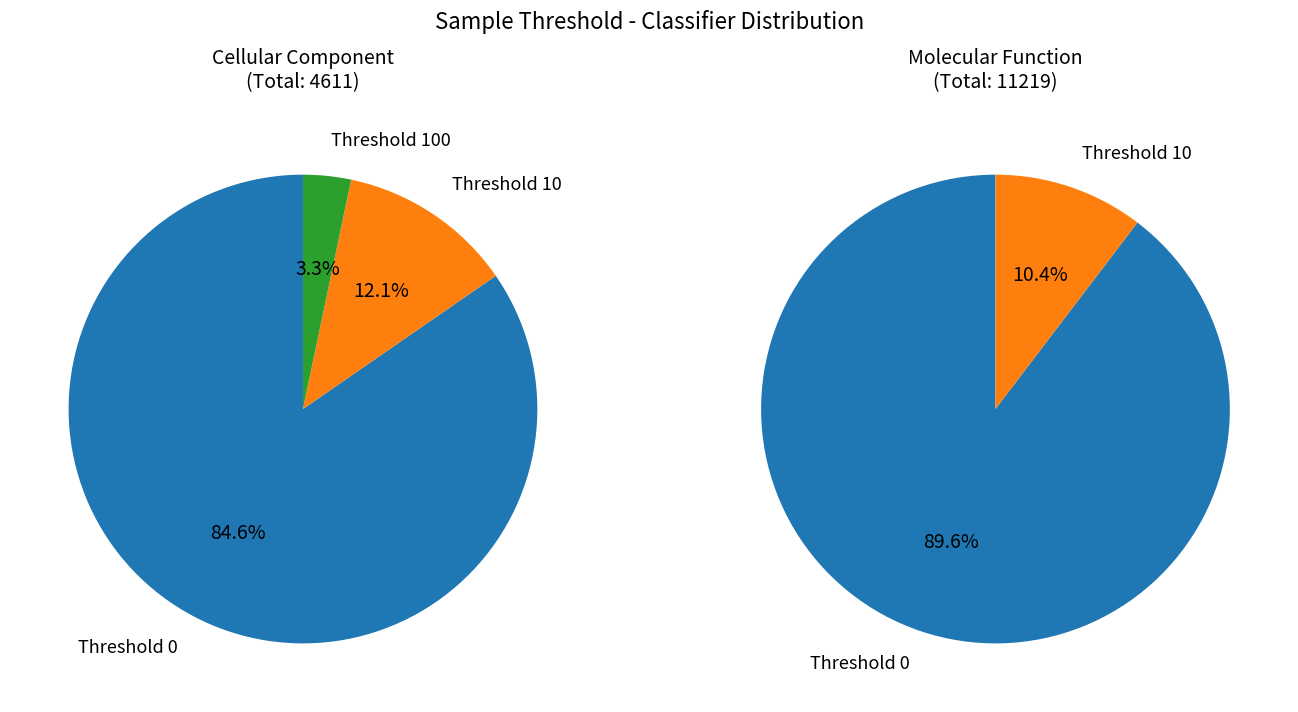

Is it true that Threshold 10 is 5% of the pie?

False